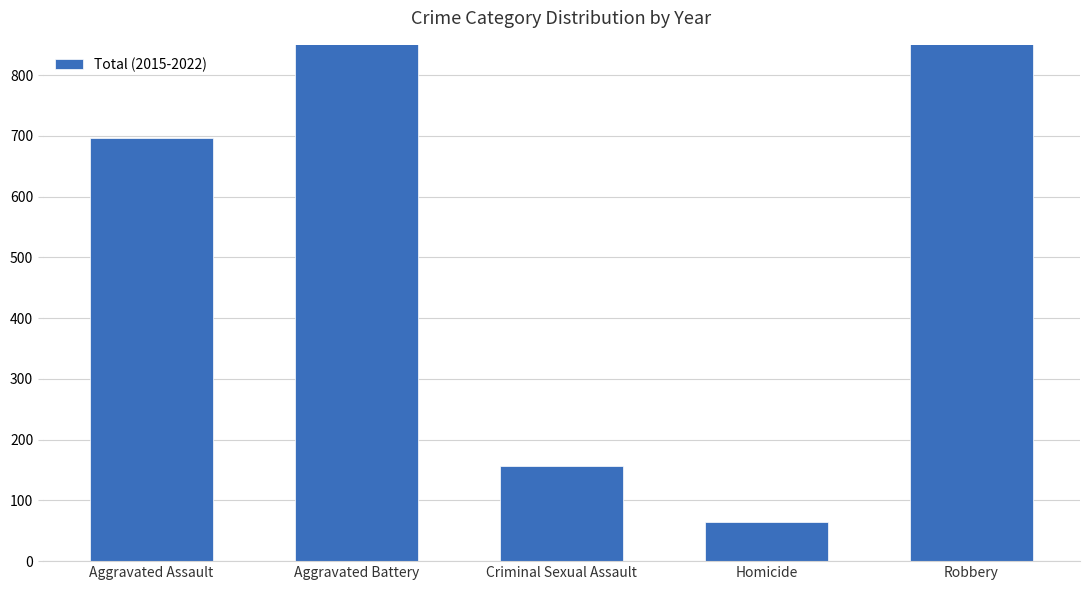

Rank the categories by value from highest to lowest.

Aggravated Battery, Robbery, Aggravated Assault, Criminal Sexual Assault, Homicide